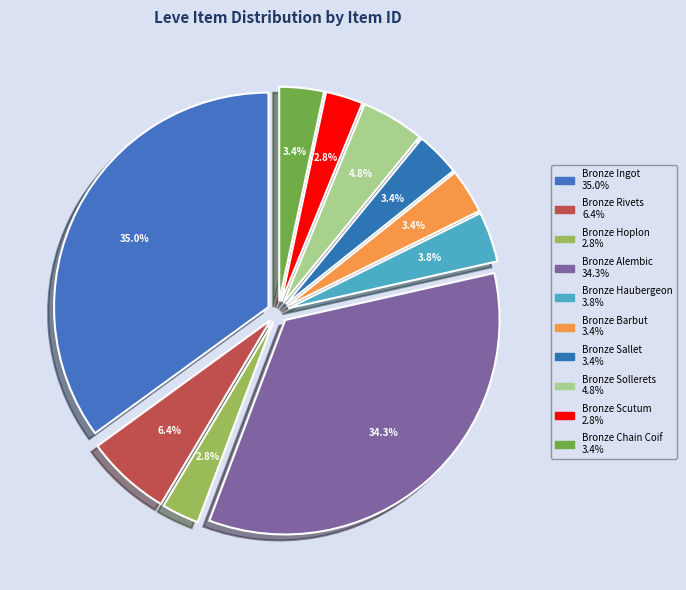

Rank the categories by value from lowest to highest.

Bronze Hoplon, Bronze Scutum, Bronze Chain Coif, Bronze Sallet, Bronze Barbut, Bronze Haubergeon, Bronze Sollerets, Bronze Rivets, Bronze Alembic, Bronze Ingot